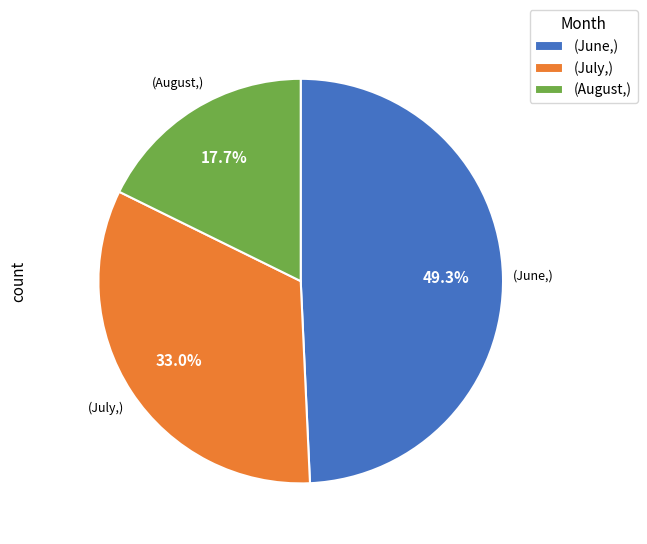

Combined, what portion of the pie is (June,) and (August,)?

67.0%